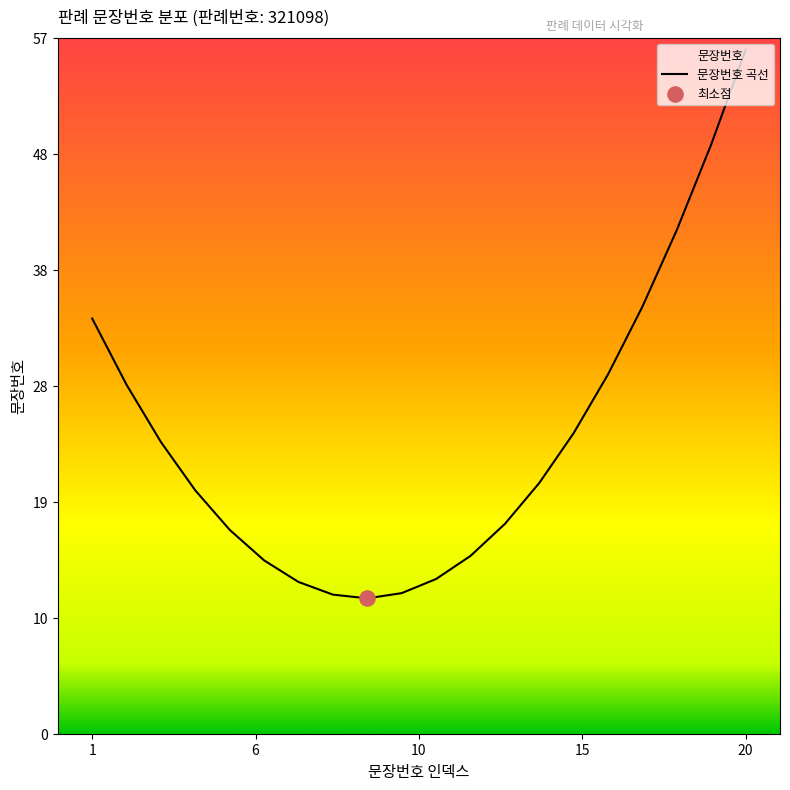

What is the minimum value shown in the chart?

11.1